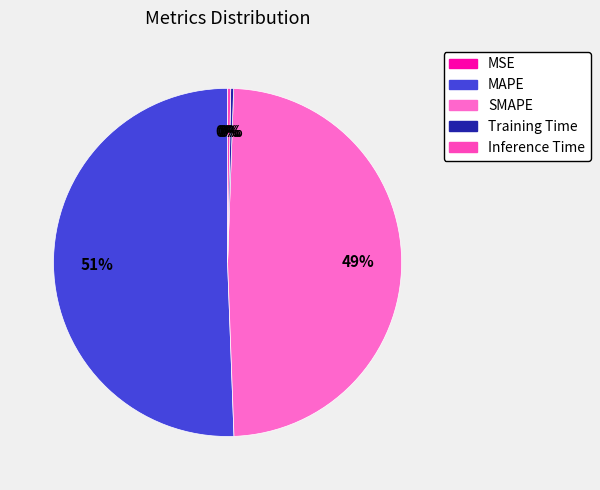

Between SMAPE and MAPE, which is larger?

MAPE